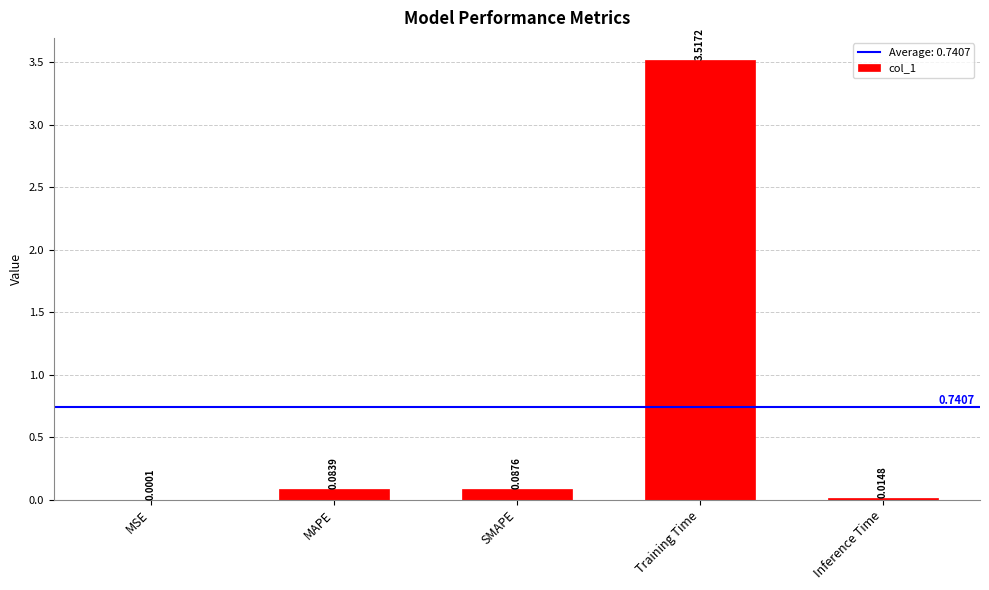

What is the sum of all values?

3.7